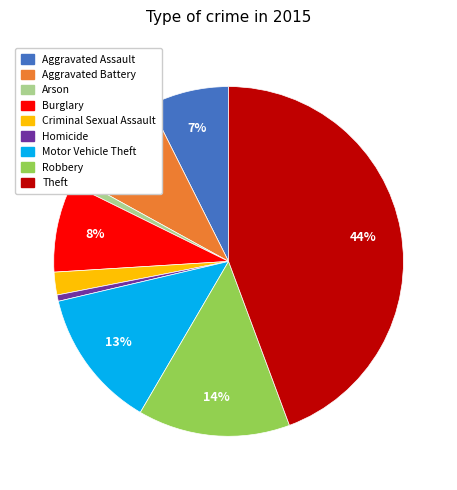

What is the largest slice in the pie chart?

Theft